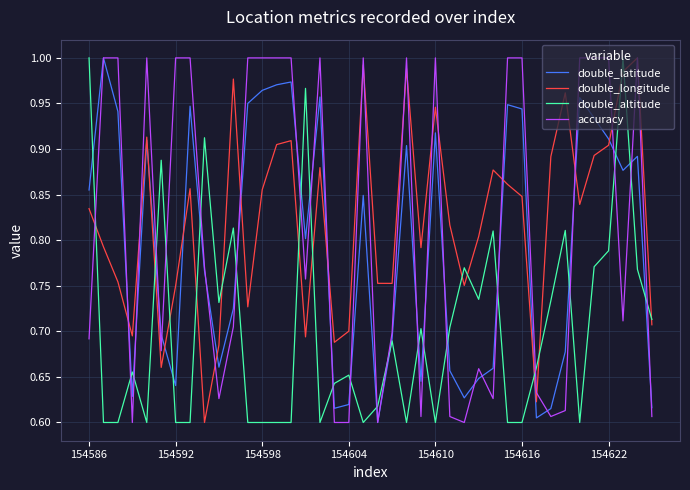

True or false: double_altitude and accuracy cross at least once.

True